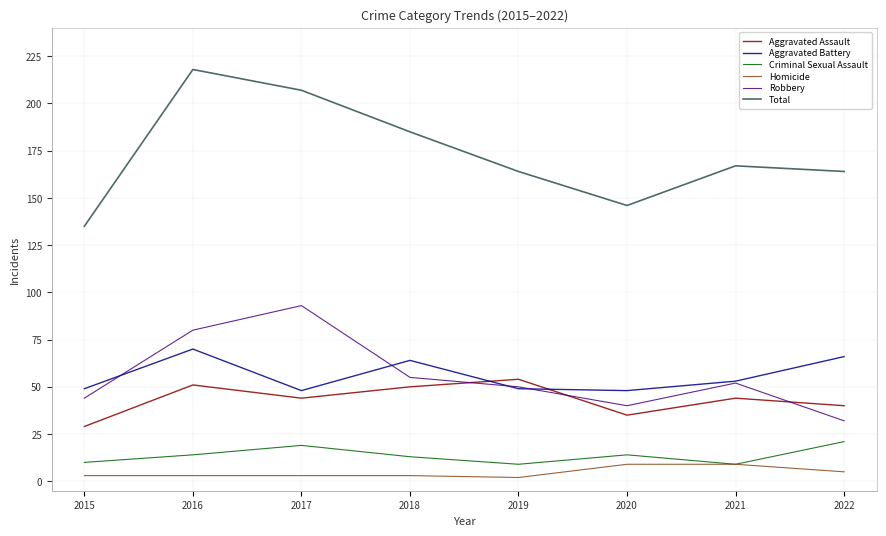

List the series in order of their peak value, lowest first.

Homicide, Criminal Sexual Assault, Aggravated Assault, Aggravated Battery, Robbery, Total